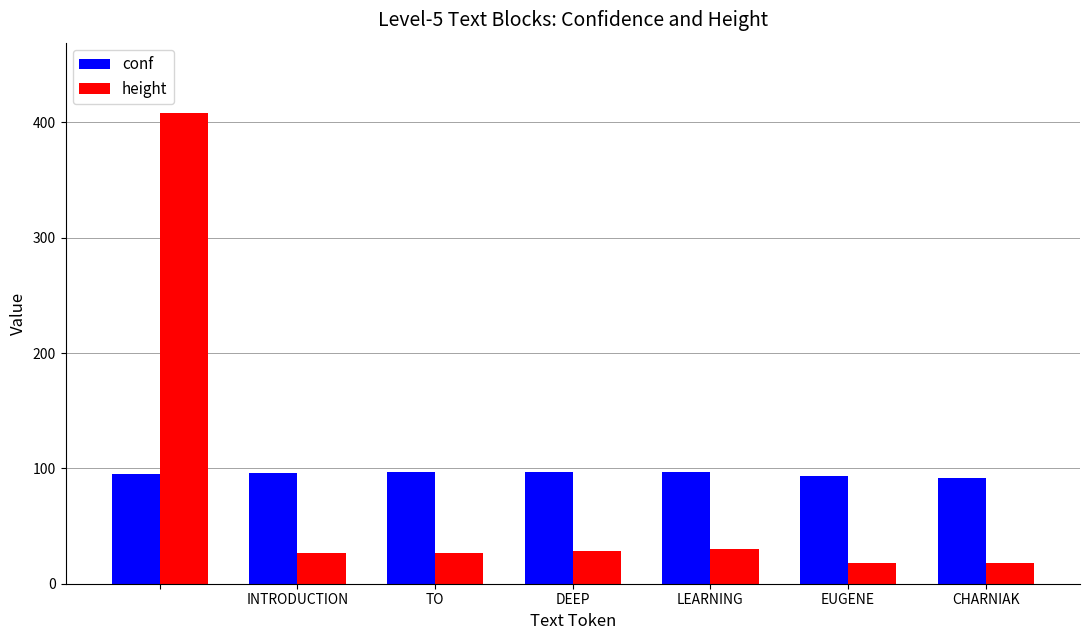

Which series has the largest range (max minus min)?

height